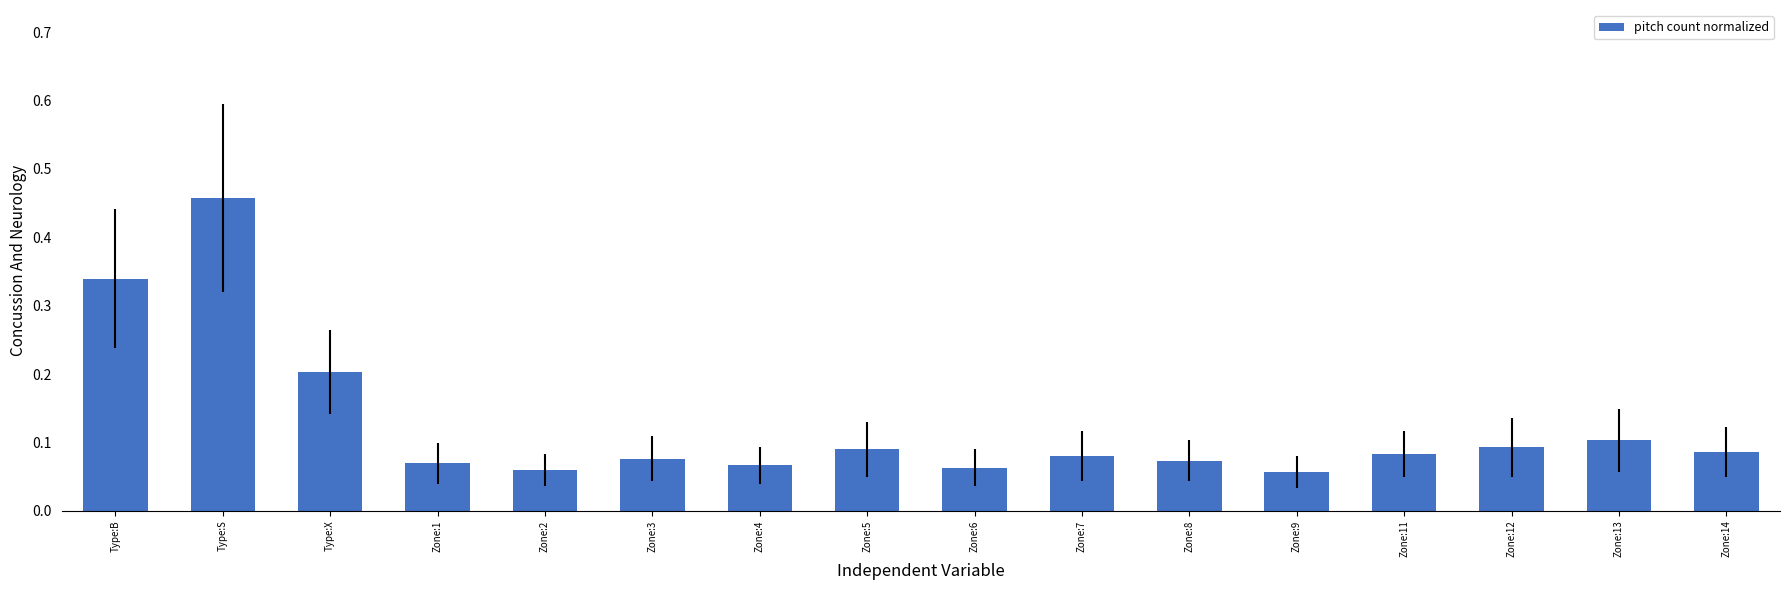

At which category does the chart reach its peak across all series?

Type:S